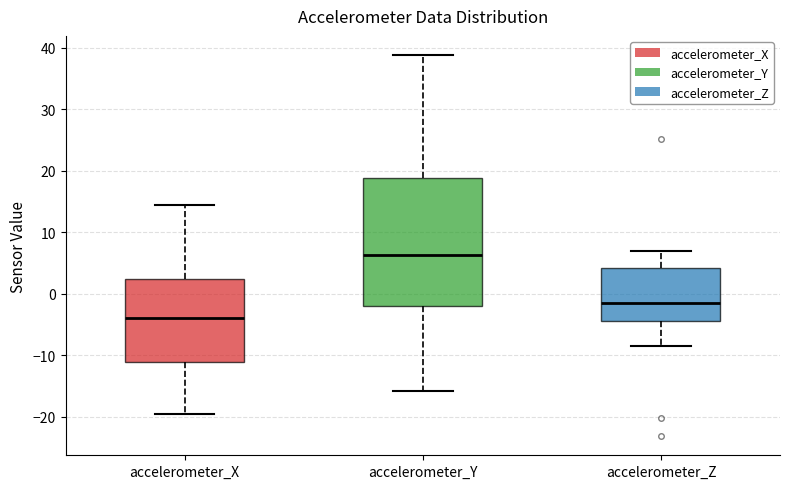

Reading left to right, read every box against the y-axis: the position of its median line, the range the box covers, and the ends of its whiskers. The values are not printed on the chart, so give them approximately, as read against the axis.

accelerometer_X: median -4, box -11 to 2, whiskers -19 to 14
accelerometer_Y: median 6, box -2 to 19, whiskers -16 to 39
accelerometer_Z: median -1, box -4 to 4, whiskers -9 to 7